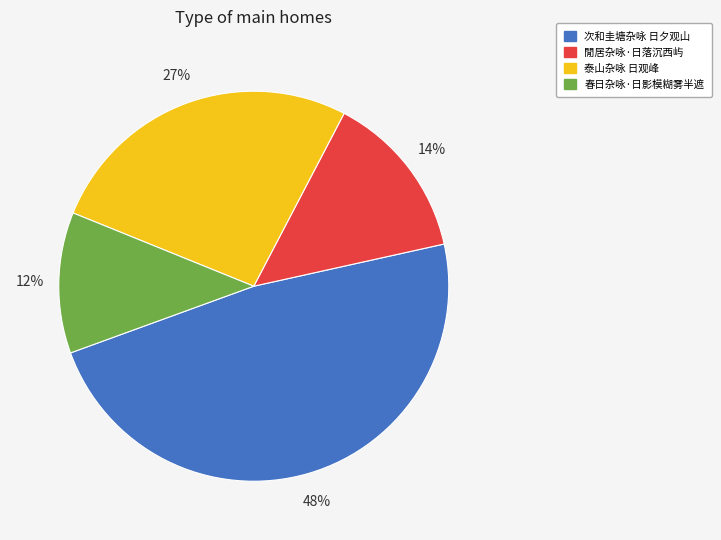

Is it true that 春日杂咏·日影模糊雾半遮 is 12% of the pie?

True